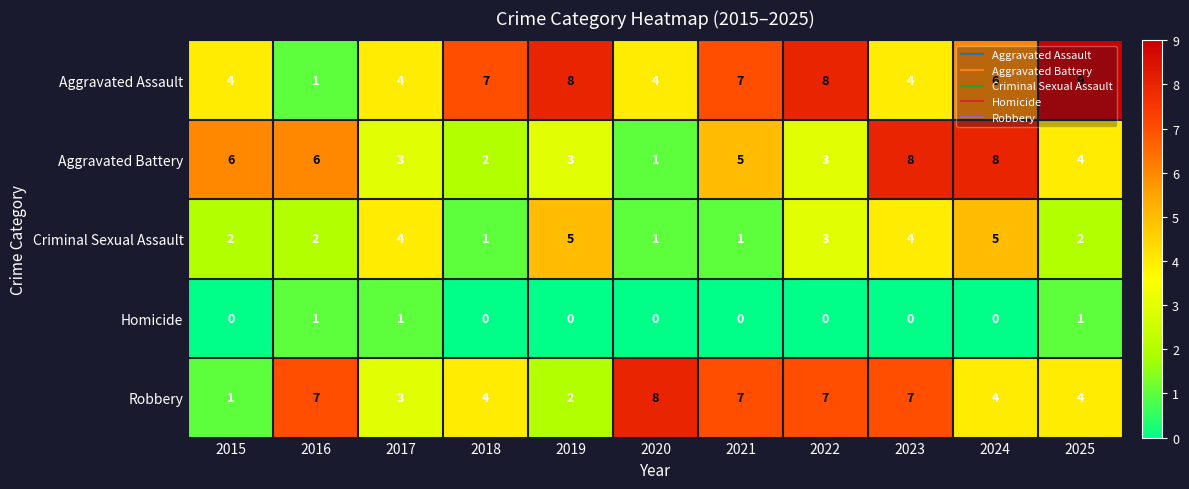

Is it true that Robbery equals 4 at 2016?

False